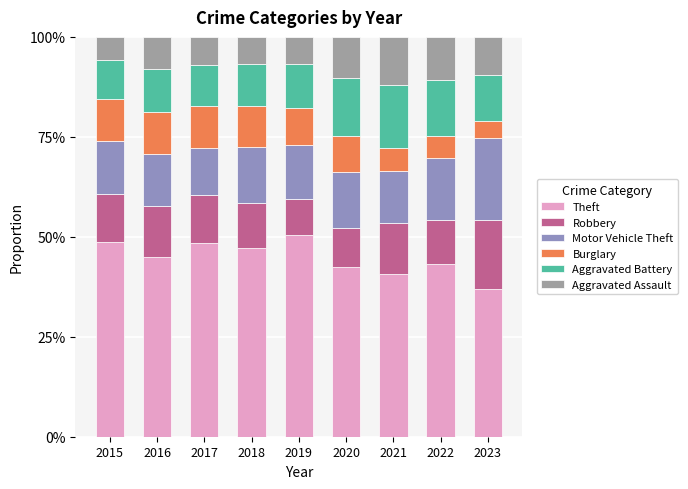

Which series changed the most between 2016 and 2019?

Theft